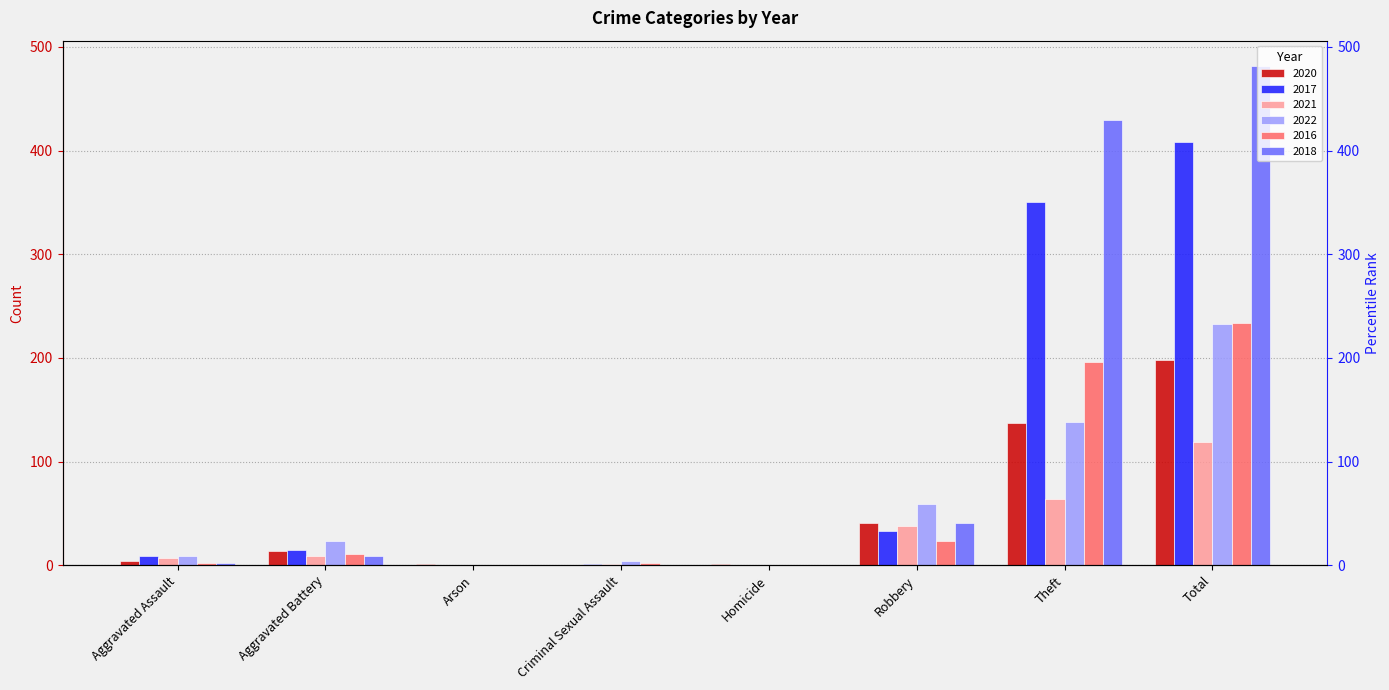

Between Aggravated Battery and Arson, which series saw the biggest shift?

2022